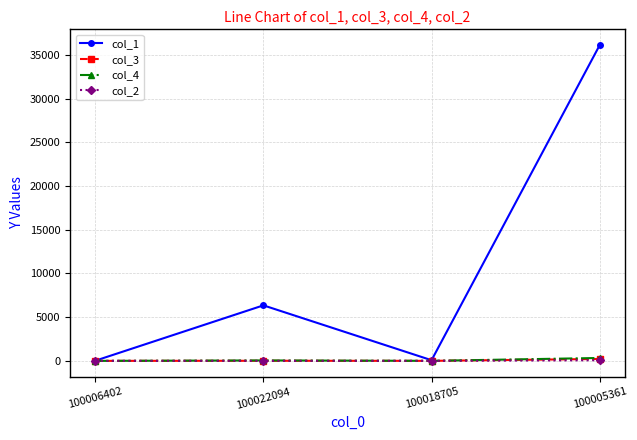

How many interior local peaks does the col_1 series have?

1